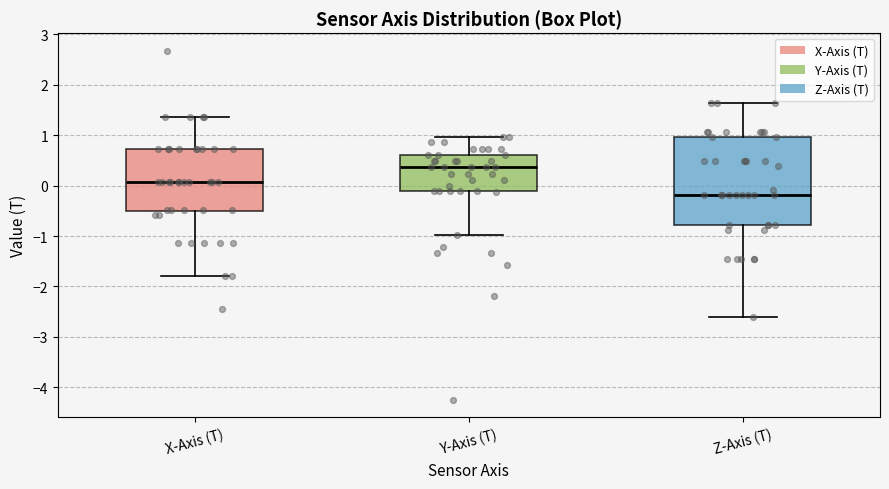

Which box has the lowest median line?

Z-Axis (T)